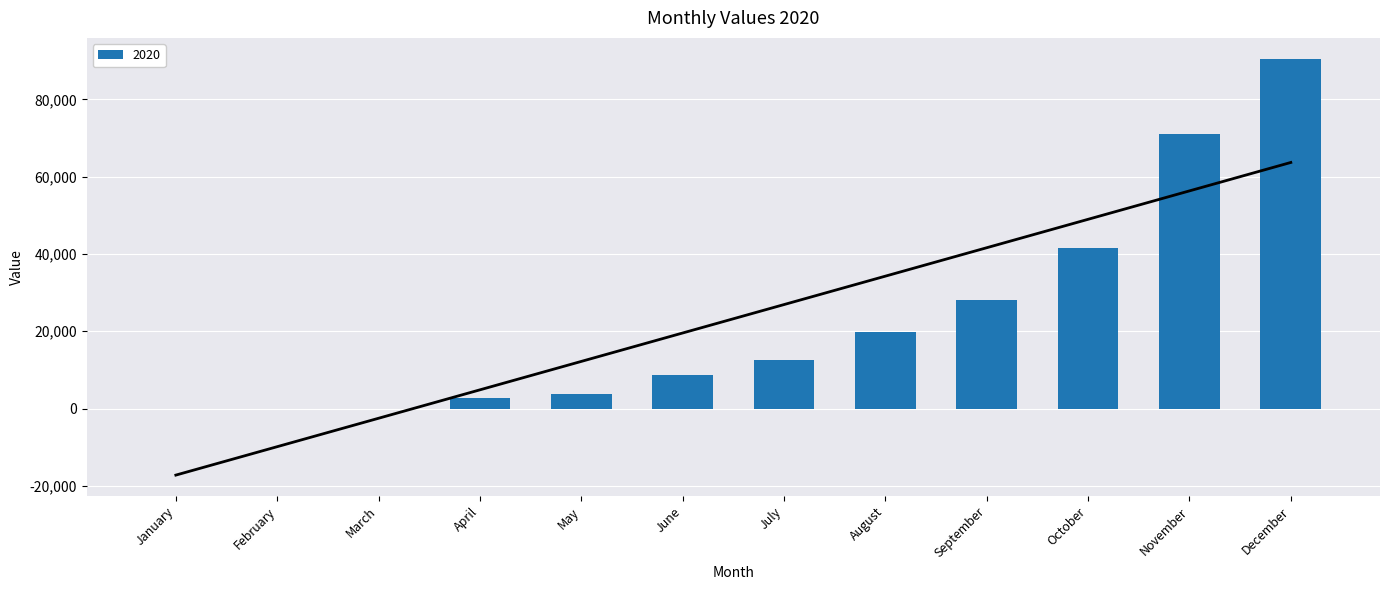

What is the change in value from January to August?

+19750